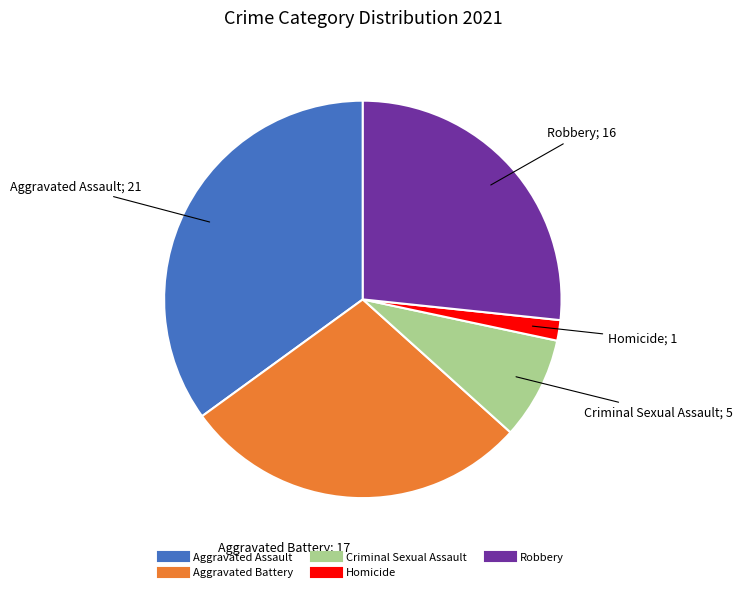

The Robbery slice represents 27% of the pie. True or false?

True